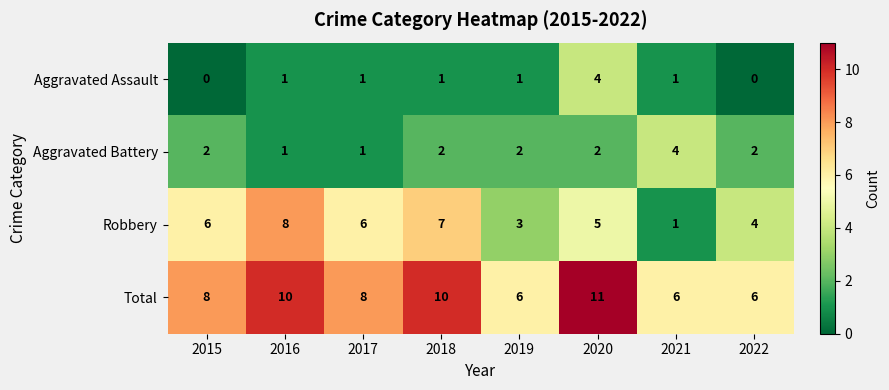

What is the difference between the highest and lowest values at 2015?

8